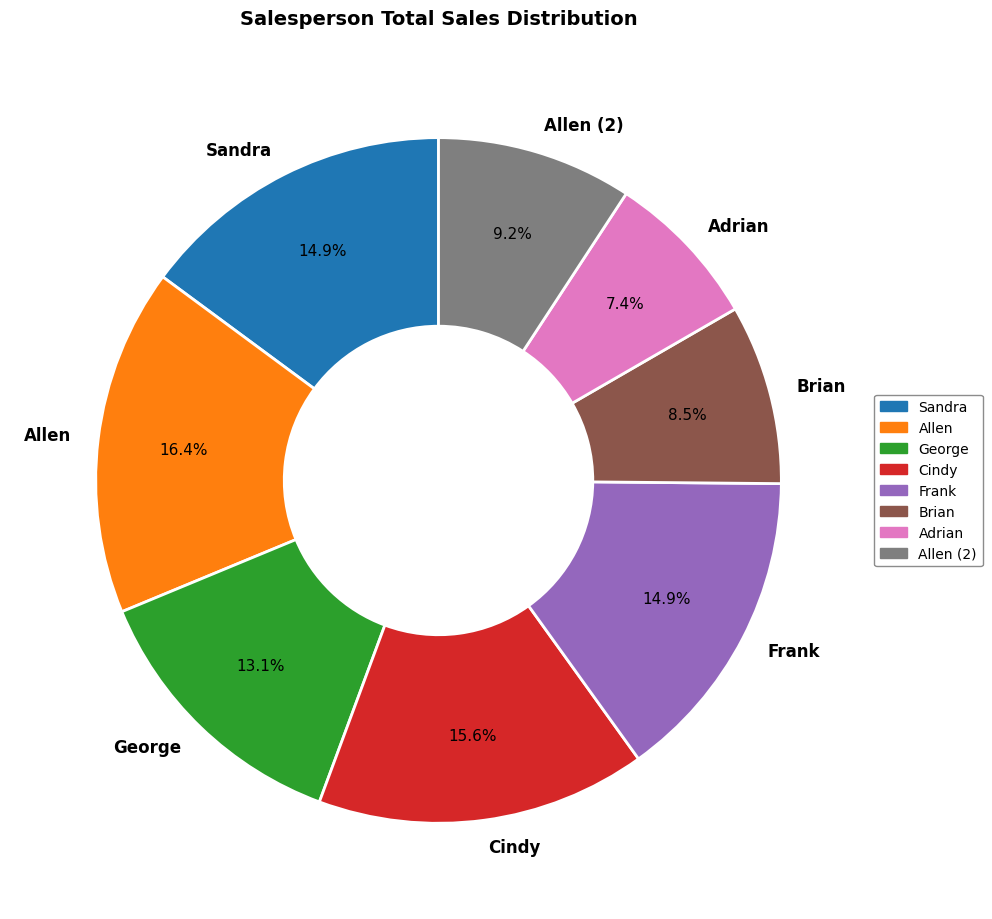

True or false: Allen (2) accounts for 18% of the total.

False